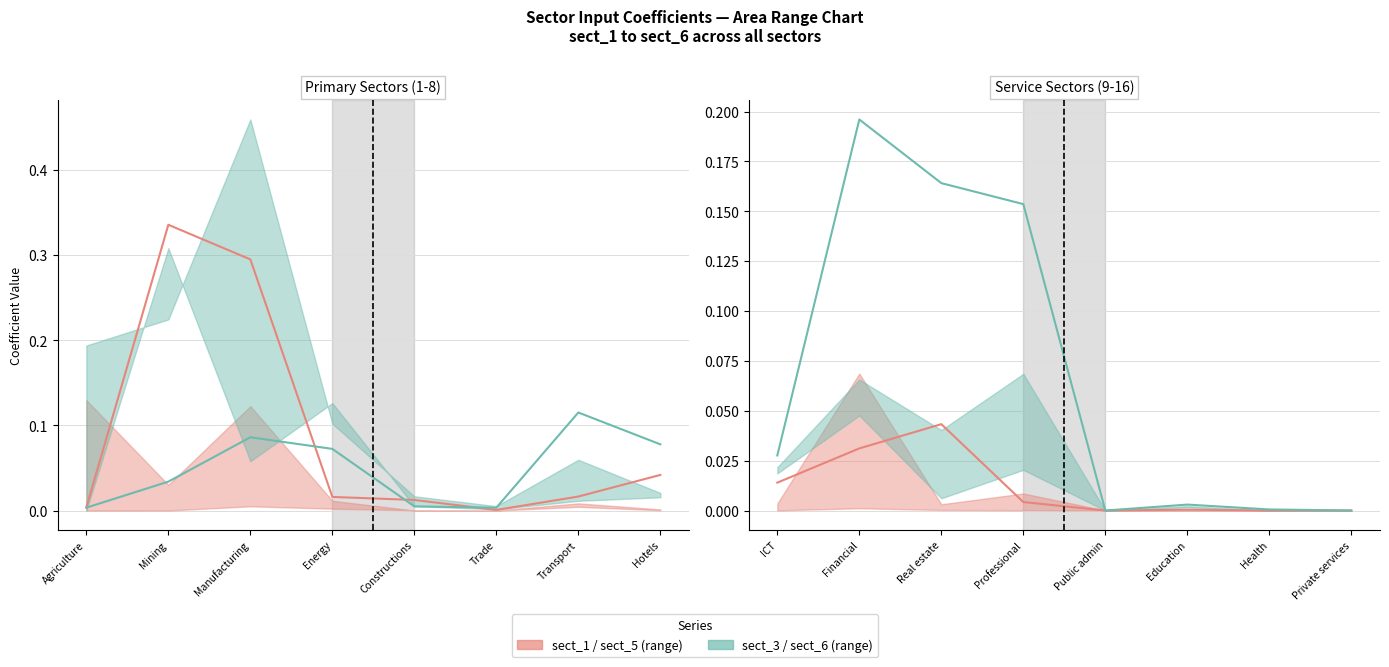

How many lines are shown in the chart?

2